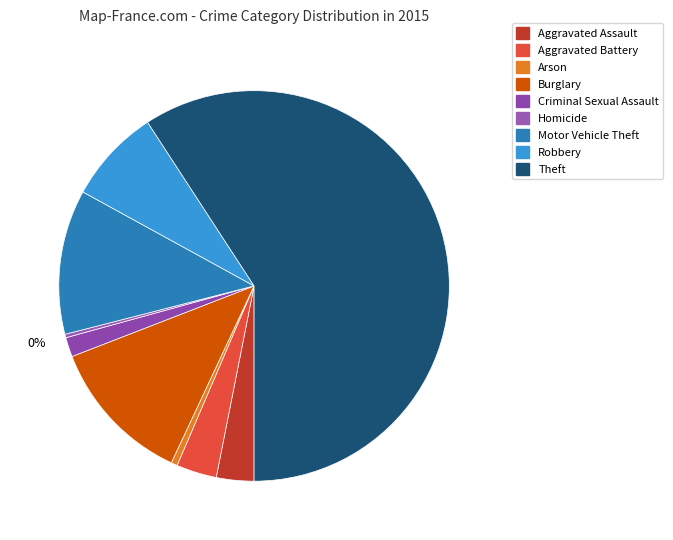

What percentage is the Aggravated Battery slice, to the nearest percent?

3%